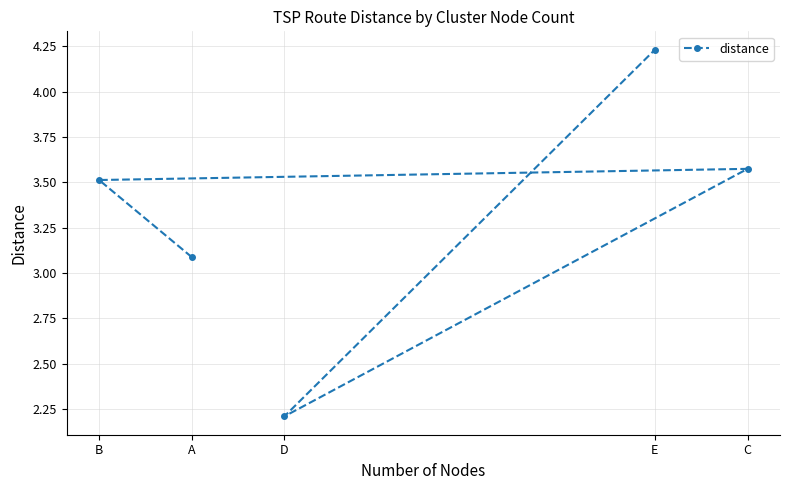

Reading right to left, list all the values displayed in this chart.

4.2	2.2	3.6	3.5	3.1